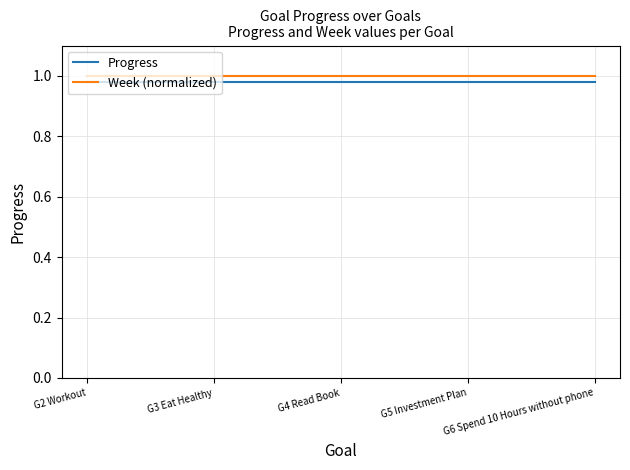

Is it true that Progress equals 1.5 at G3 Eat Healthy?

False